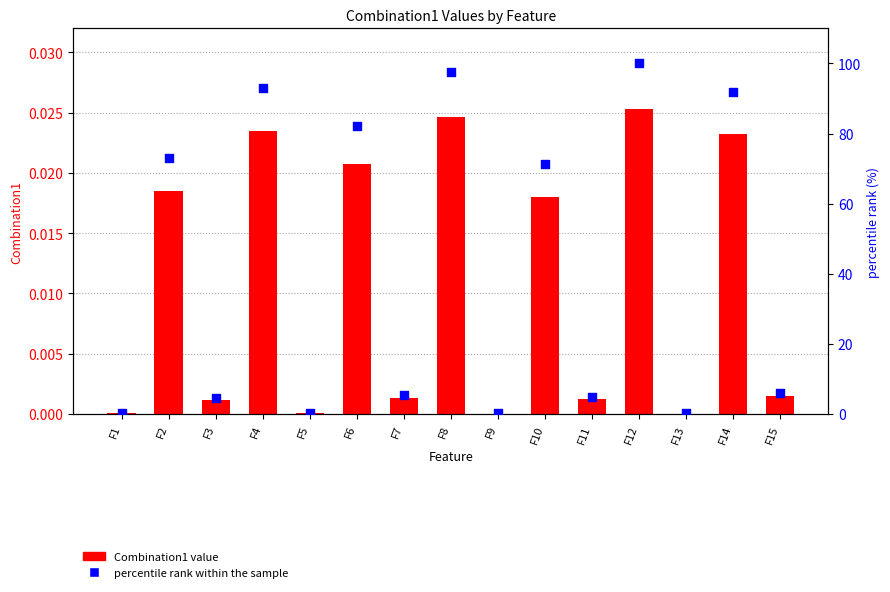

At which category is the sum across all series the highest?

F12